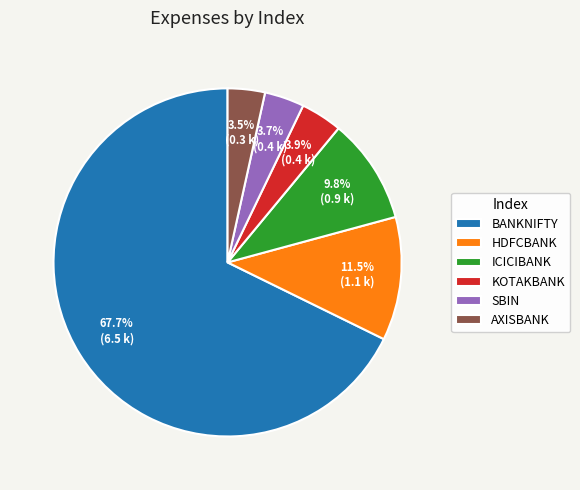

Does any single category account for the majority?

Yes